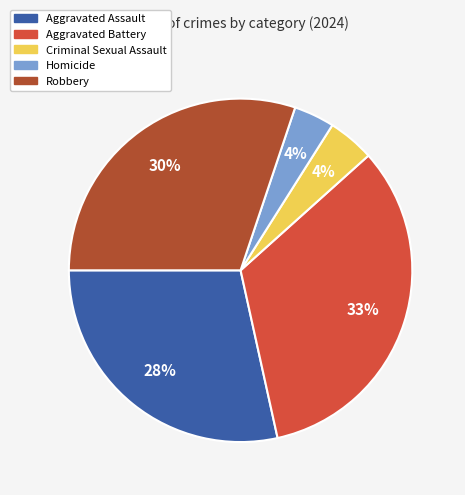

What percentage is the Criminal Sexual Assault slice, to the nearest percent?

4%